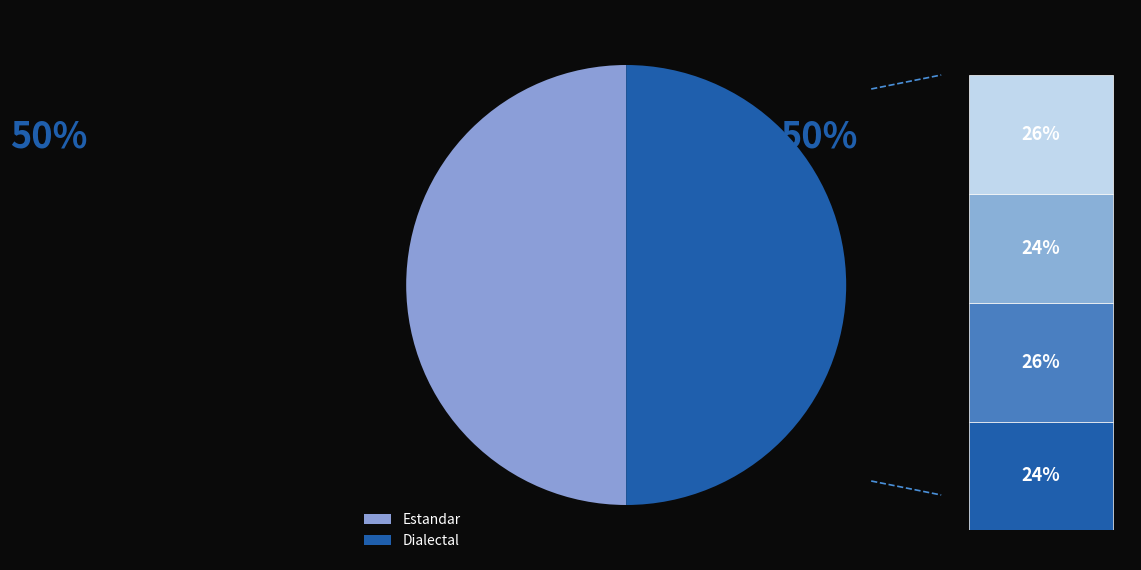

The Dialectal_normalizada slice represents 26% of the pie. True or false?

True